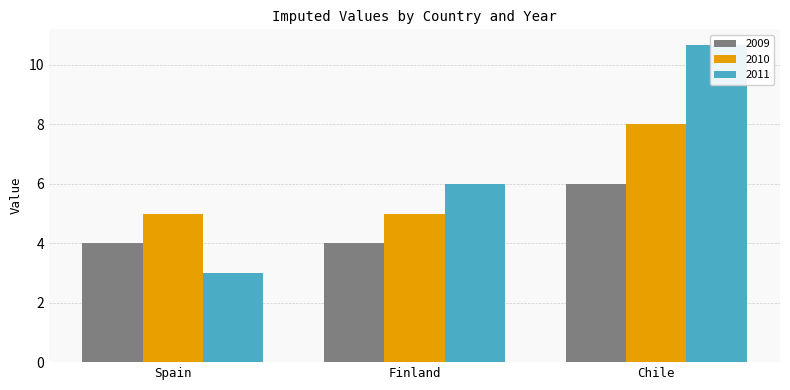

Which series has the largest total across all categories?

2011